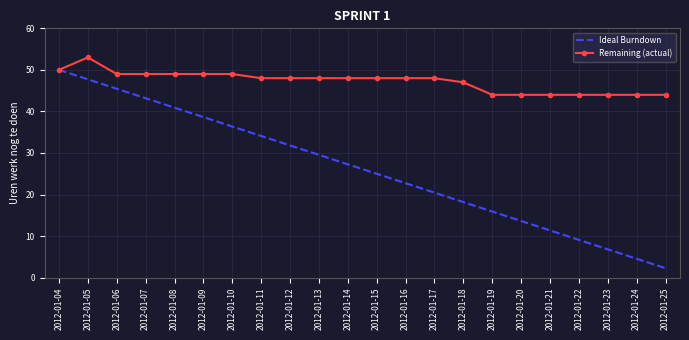

Reading left to right, extract all data points from this chart.

Ideal Burndown: 50.0	47.7	45.5	43.2	40.9	38.6	36.4	34.1	31.8	29.5	27.3	25.0	22.7	20.5	18.2	15.9	13.6	11.4	9.1	6.8	4.5	2.3
Remaining (actual): 50.0	53.0	49.0	49.0	49.0	49.0	49.0	48.0	48.0	48.0	48.0	48.0	48.0	48.0	47.0	44.0	44.0	44.0	44.0	44.0	44.0	44.0